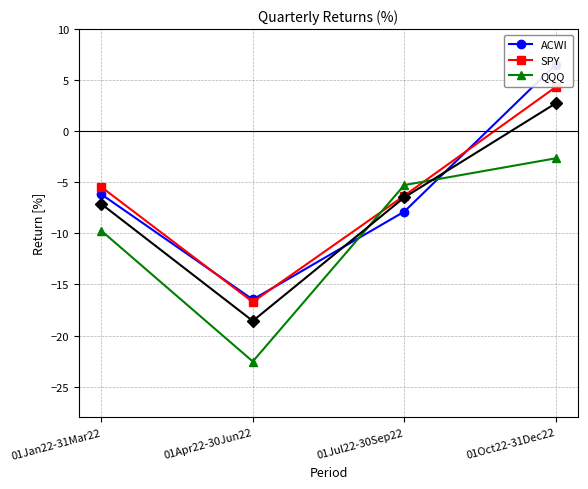

Is it true that QQQ equals -8.1 at 01Jul22-30Sep22?

False